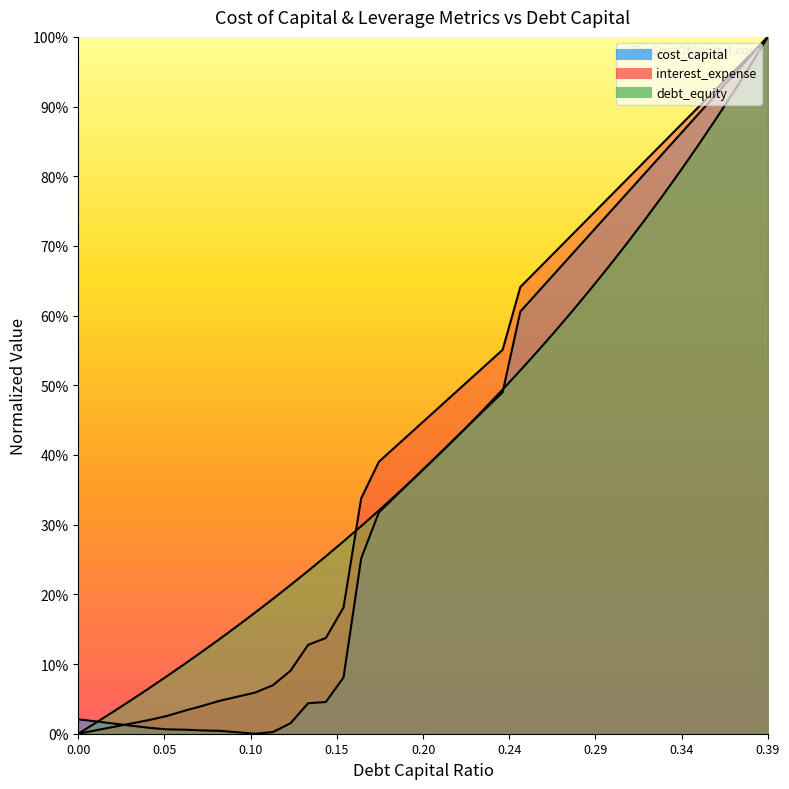

Does the chart have visible grid lines?

No